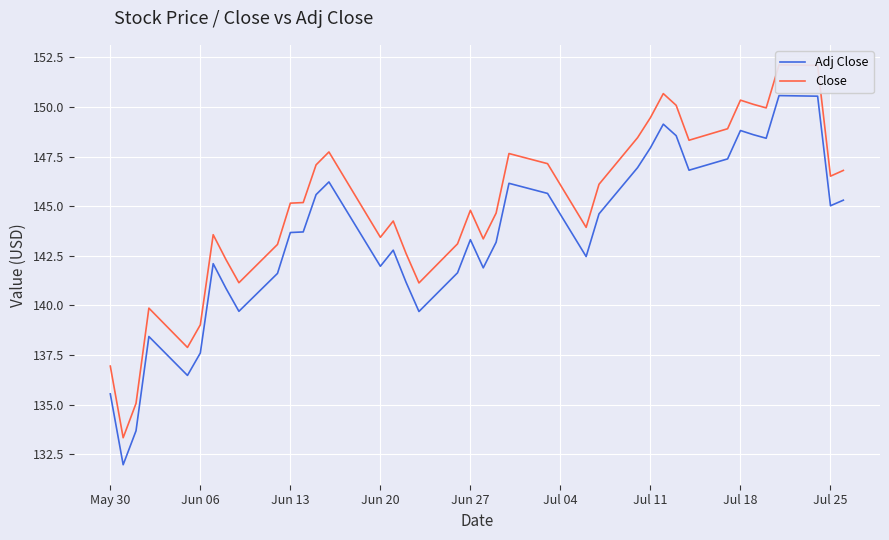

Is it true that Adj Close equals 148.8 at Jul 18?

True